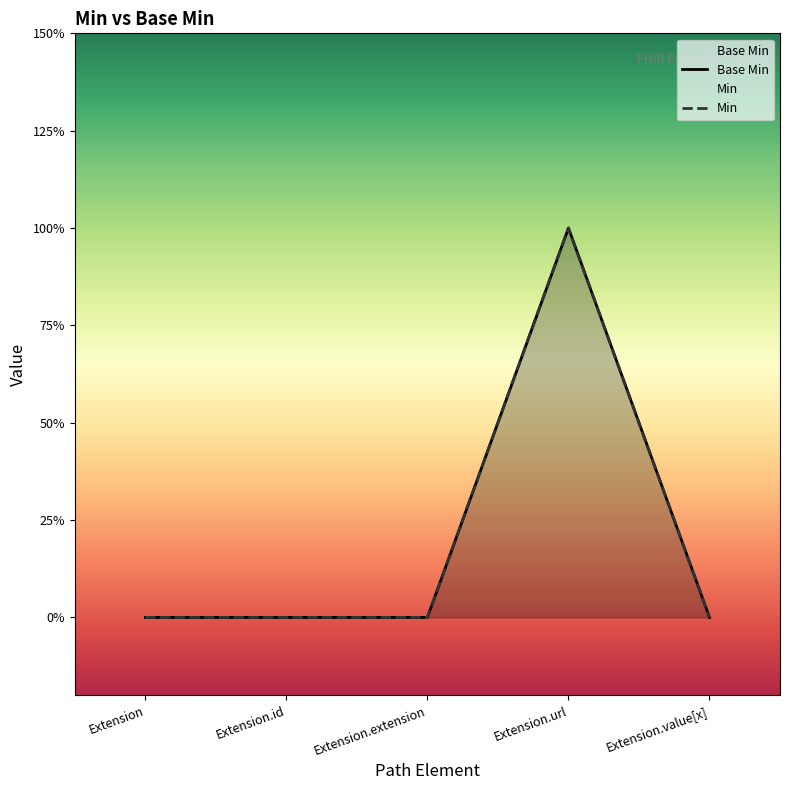

List the labels in order of value, smallest first.

Extension, Extension.id, Extension.extension, Extension.value[x], Extension.url